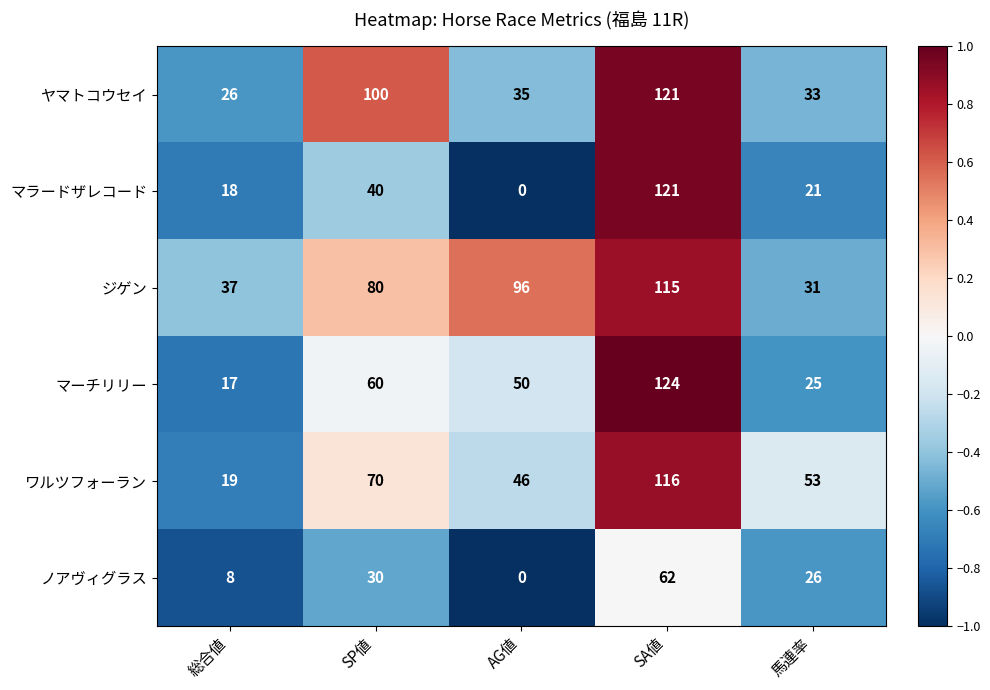

Which category has the lowest value in the ヤマトコウセイ series?

総合値